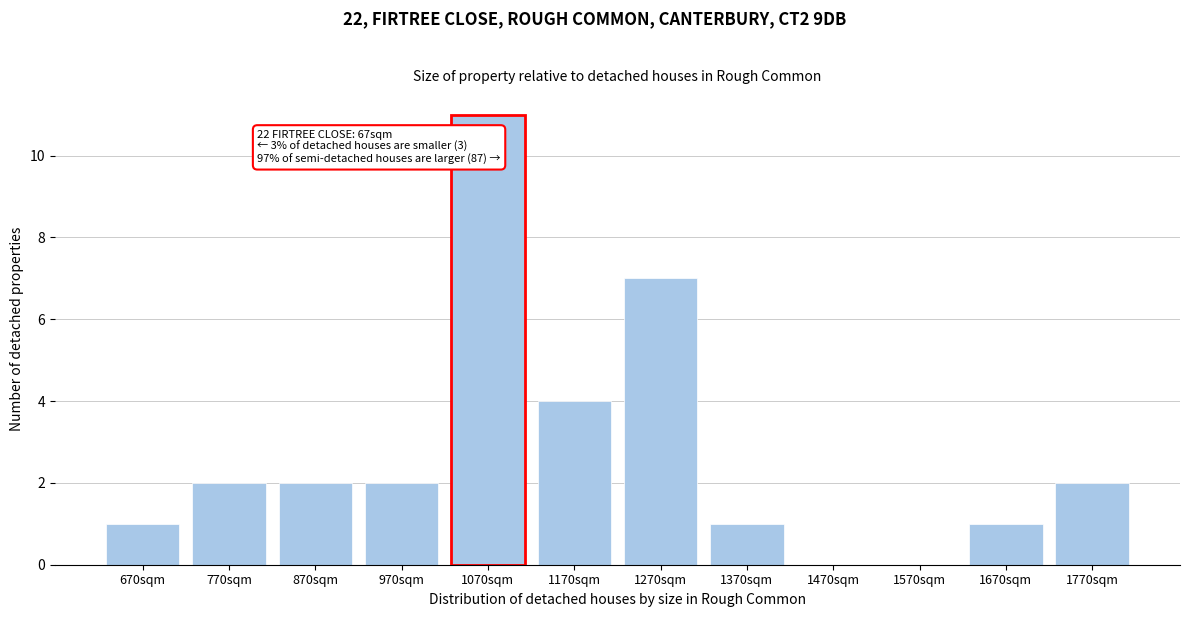

Reading left to right, list all the values displayed in this chart.

670sqm=1	770sqm=2	870sqm=2	970sqm=2	1070sqm=11	1170sqm=4	1270sqm=7	1370sqm=1	1470sqm=0	1570sqm=0	1670sqm=1	1770sqm=2